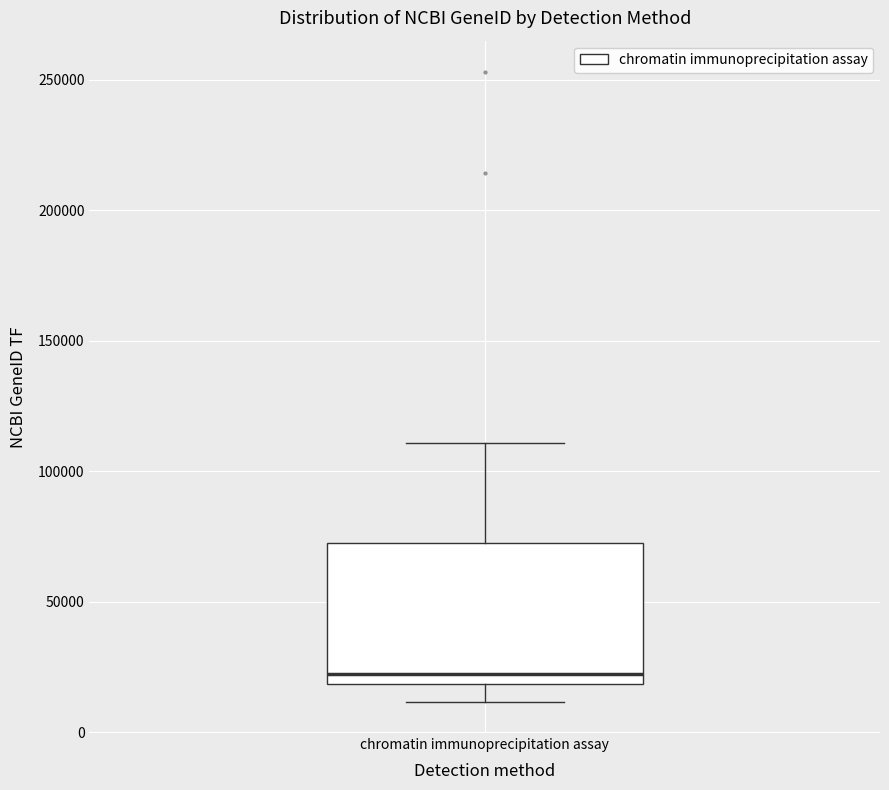

Read this box plot against the y-axis: the position of the median line, the range covered by the box, and the ends of both whiskers. The values are not printed on the chart, so give them approximately, as read against the axis.

median 20000 (just above the box's lower edge), box 20000 to 70000, whiskers 10000 to 110000